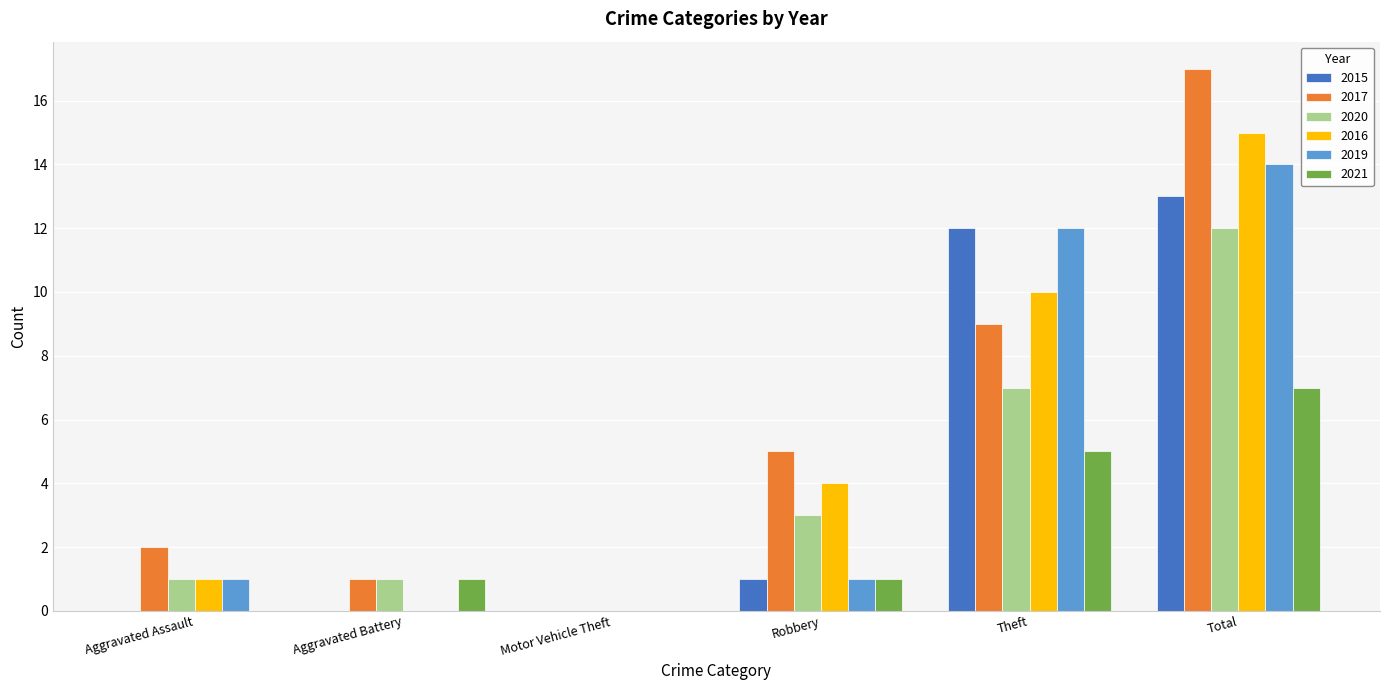

Where is 2020 nearest to the value 6?

Theft